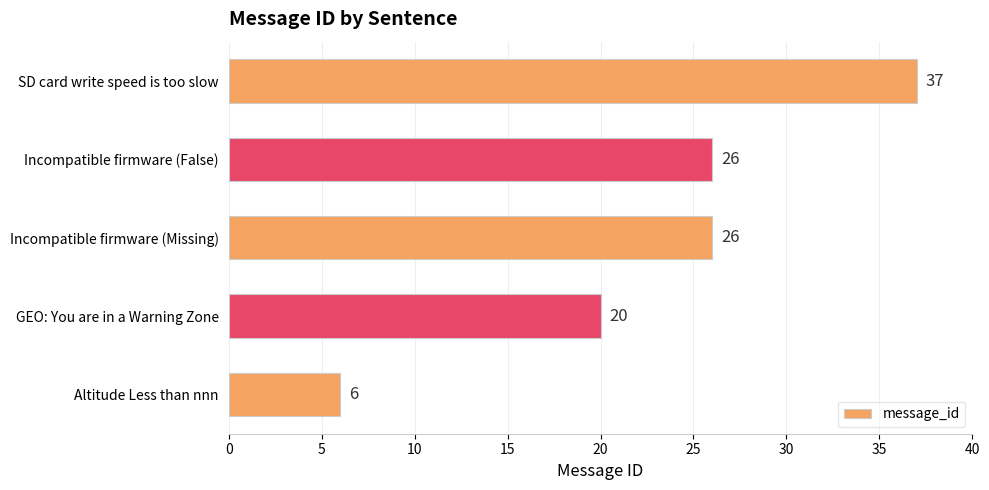

Which has a higher value, Incompatible firmware (False) or Altitude Less than nnn?

Incompatible firmware (False)